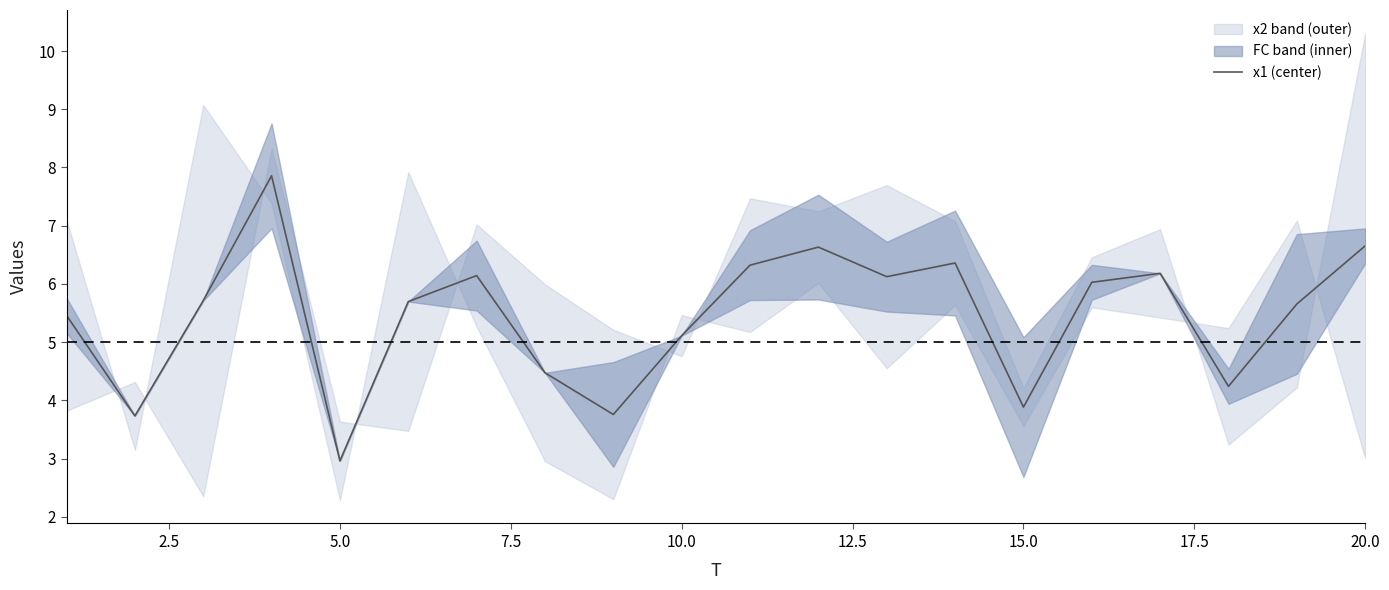

Reading left to right, what are all the values shown in this chart?

5.5	3.7	5.7	7.9	3.0	5.7	6.1	4.5	3.8	5.1	6.3	6.6	6.1	6.4	3.9	6.0	6.2	4.2	5.7	6.7